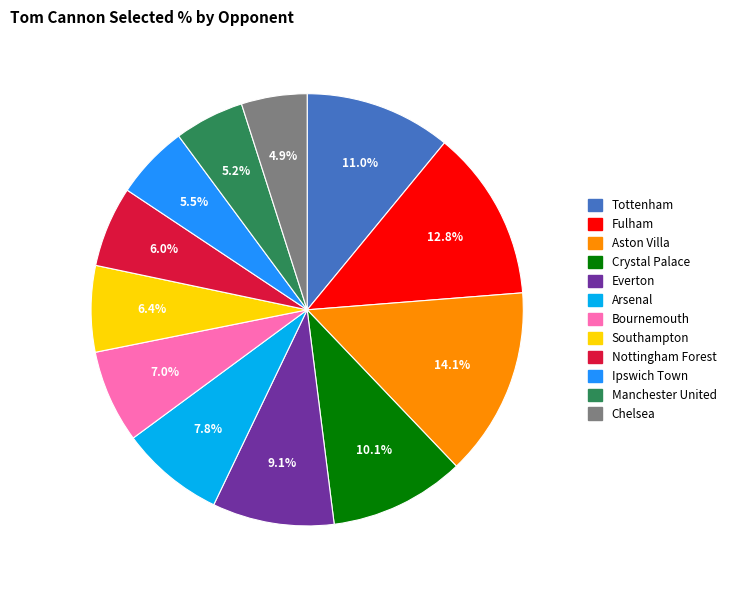

Count the number of slices in the pie.

12